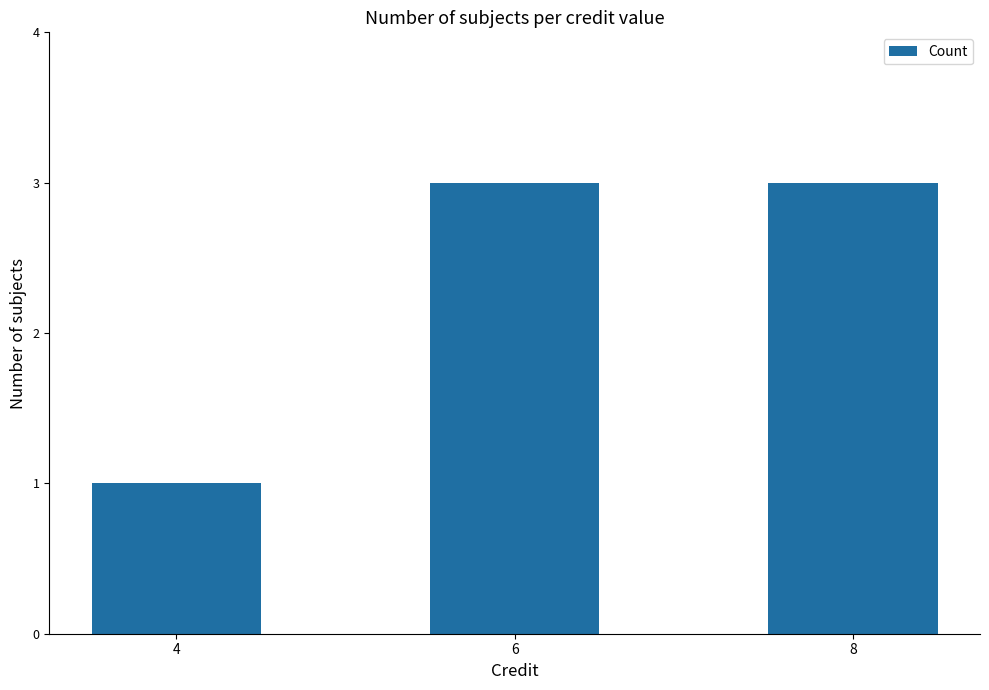

What is the value of the 1st bar from the left?

1